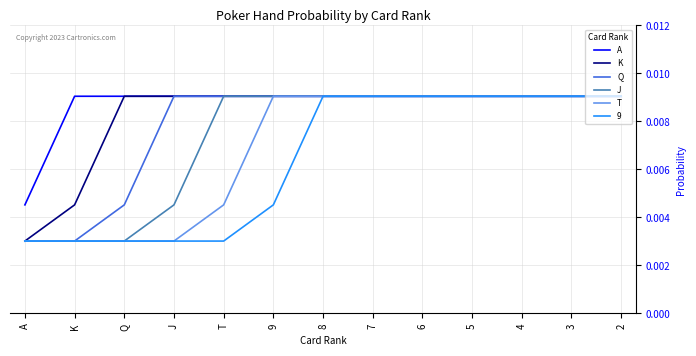

Rank the series by their average value, from highest to lowest.

A, K, Q, J, T, 9